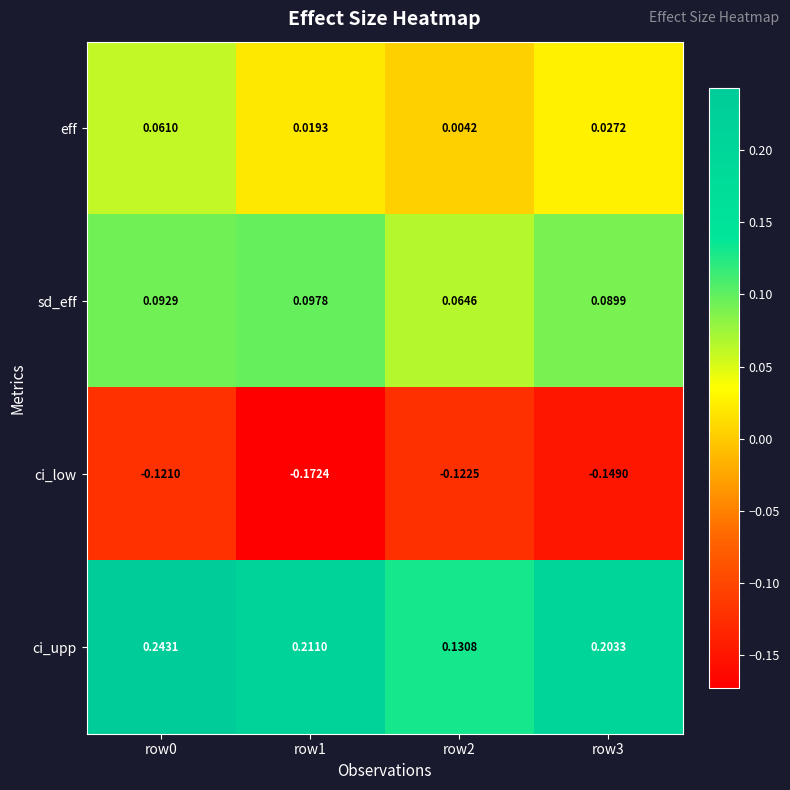

Which series has the largest total across all categories?

ci_upp